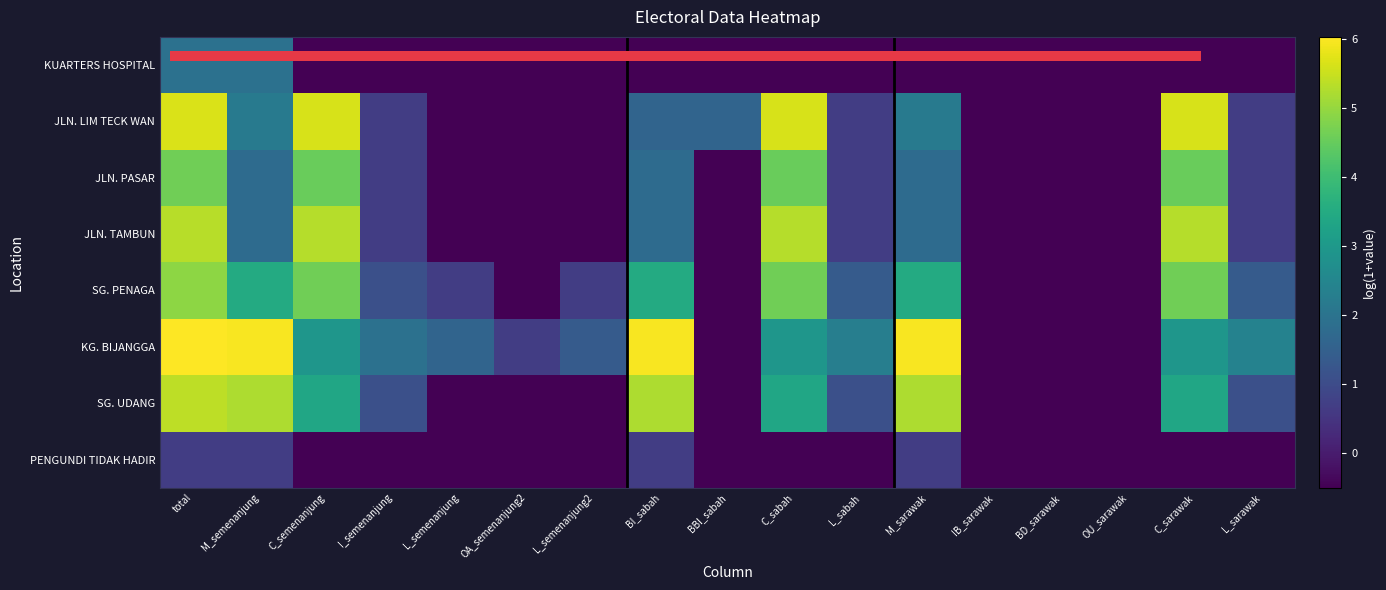

Is it true that JLN. PASAR equals 4.5 at C_sarawak?

True